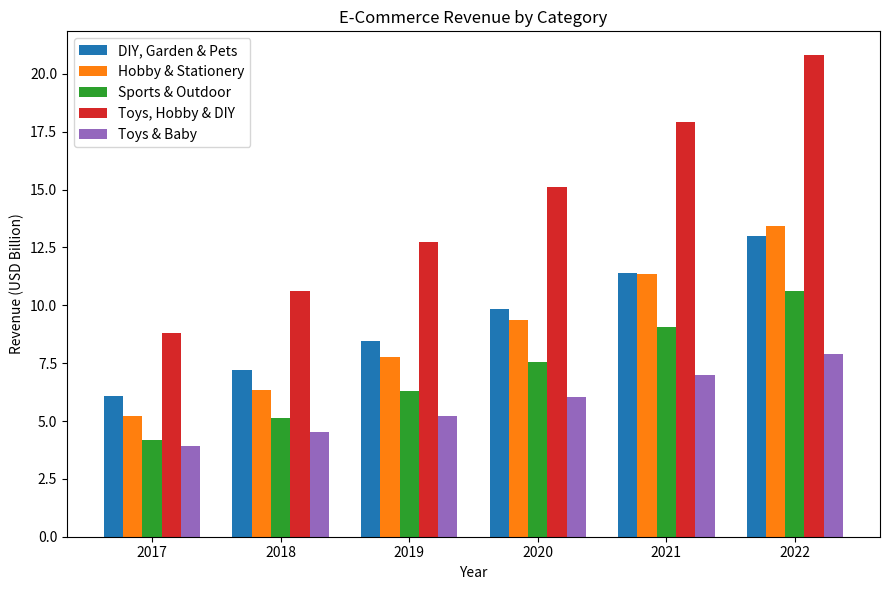

Which series has the largest range (max minus min)?

Toys, Hobby & DIY